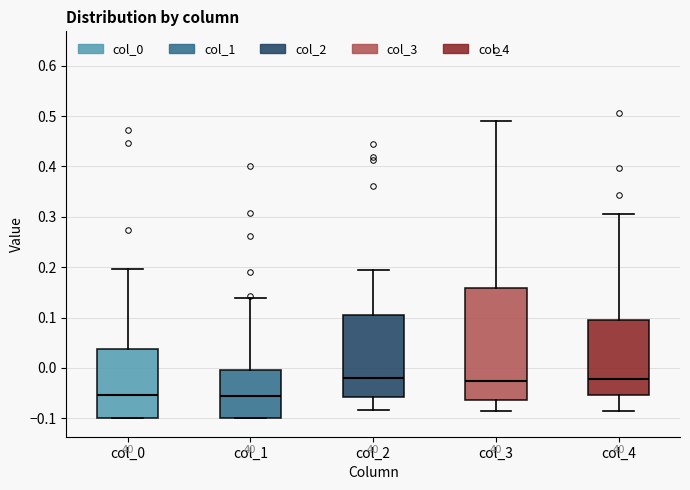

Where does the lower whisker of the box for col_2 end on the y-axis? The values are not printed on the chart, so give them approximately, as read against the axis.

-0.08